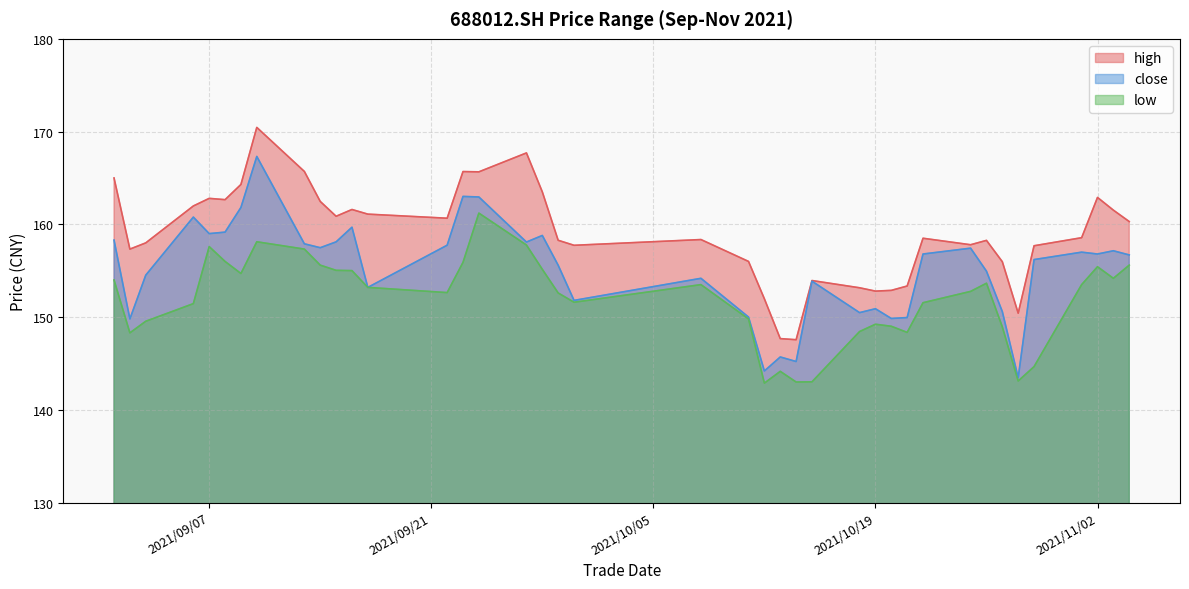

Which category has the highest value in the low series?

2021/09/24